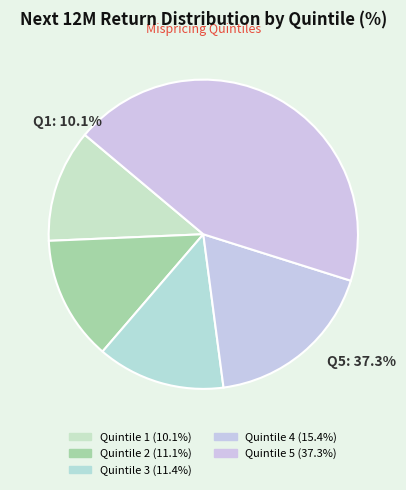

What percentage is the Quintile 4 slice, to the nearest percent?

18%